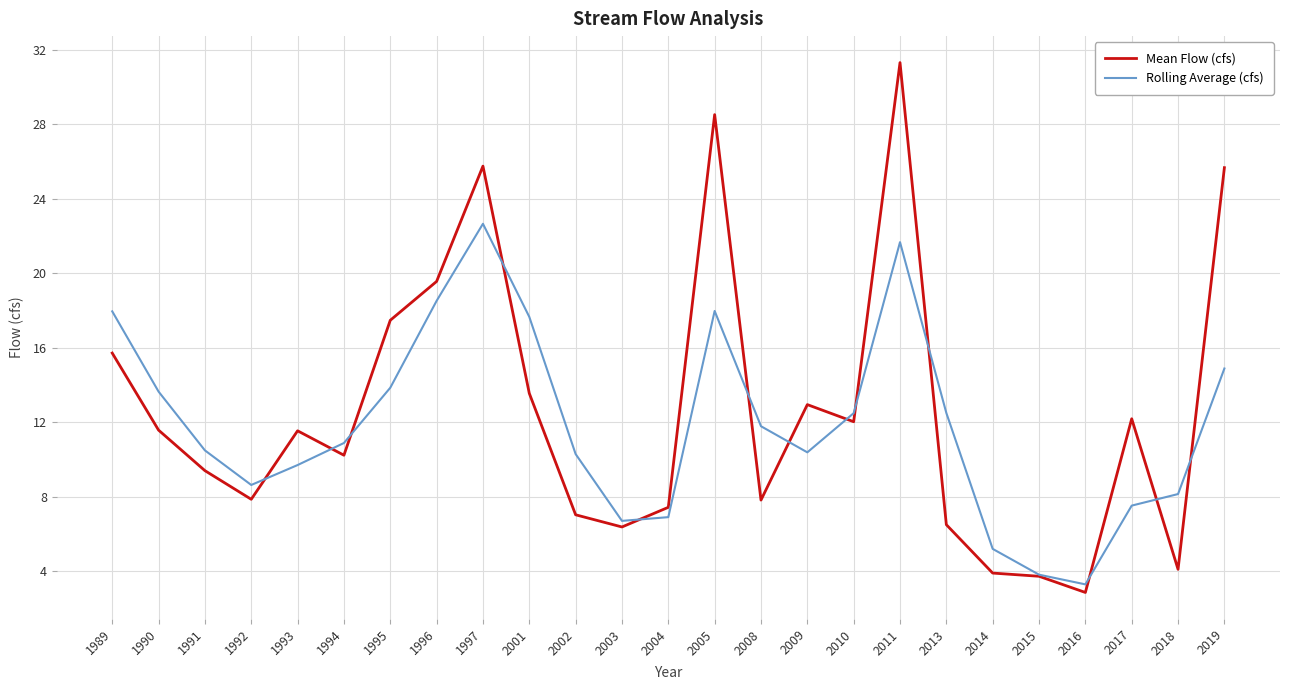

What is the difference between the second highest and second lowest values in the Rolling Average (cfs) series?

17.9